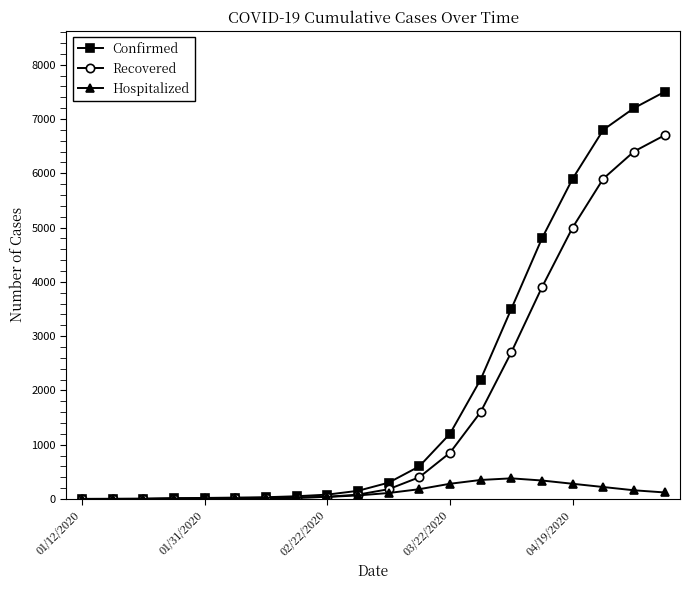

What is the maximum value for Recovered?

6700